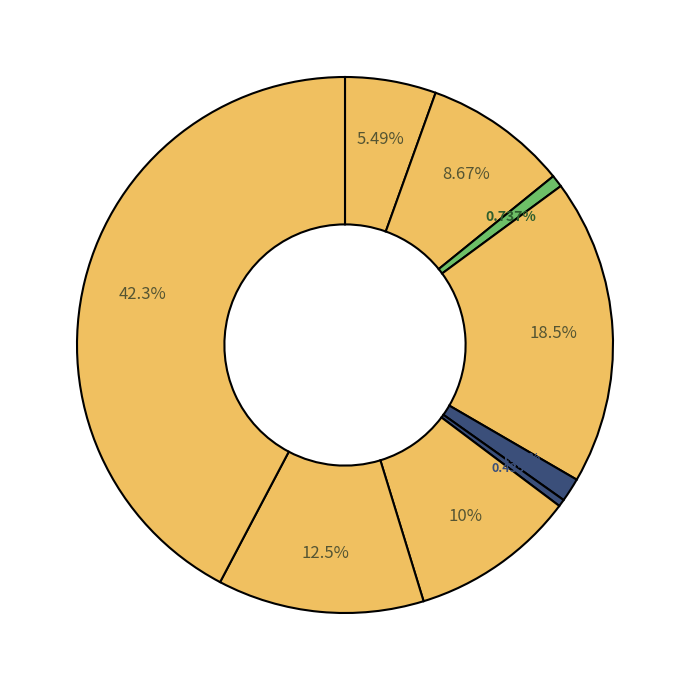

Which category has the smallest portion of the pie?

Homicide